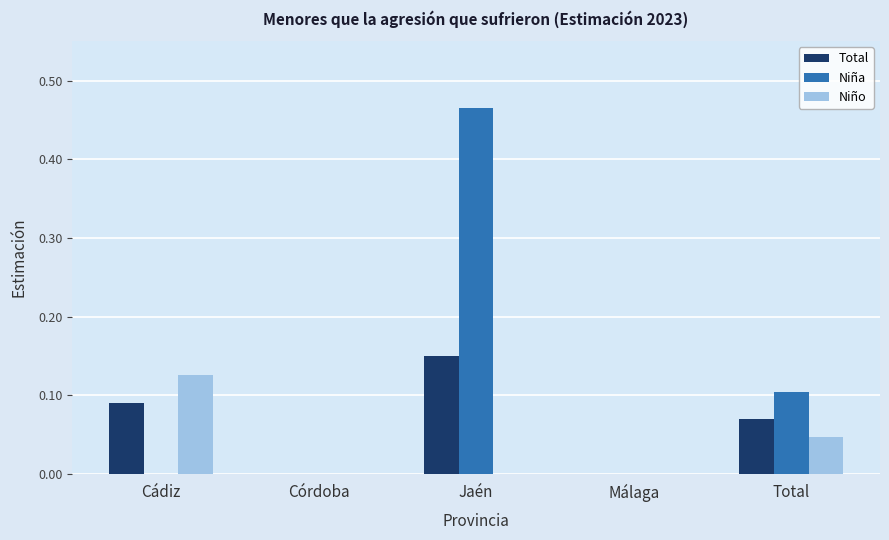

What is the sum of all Niña values?

0.6